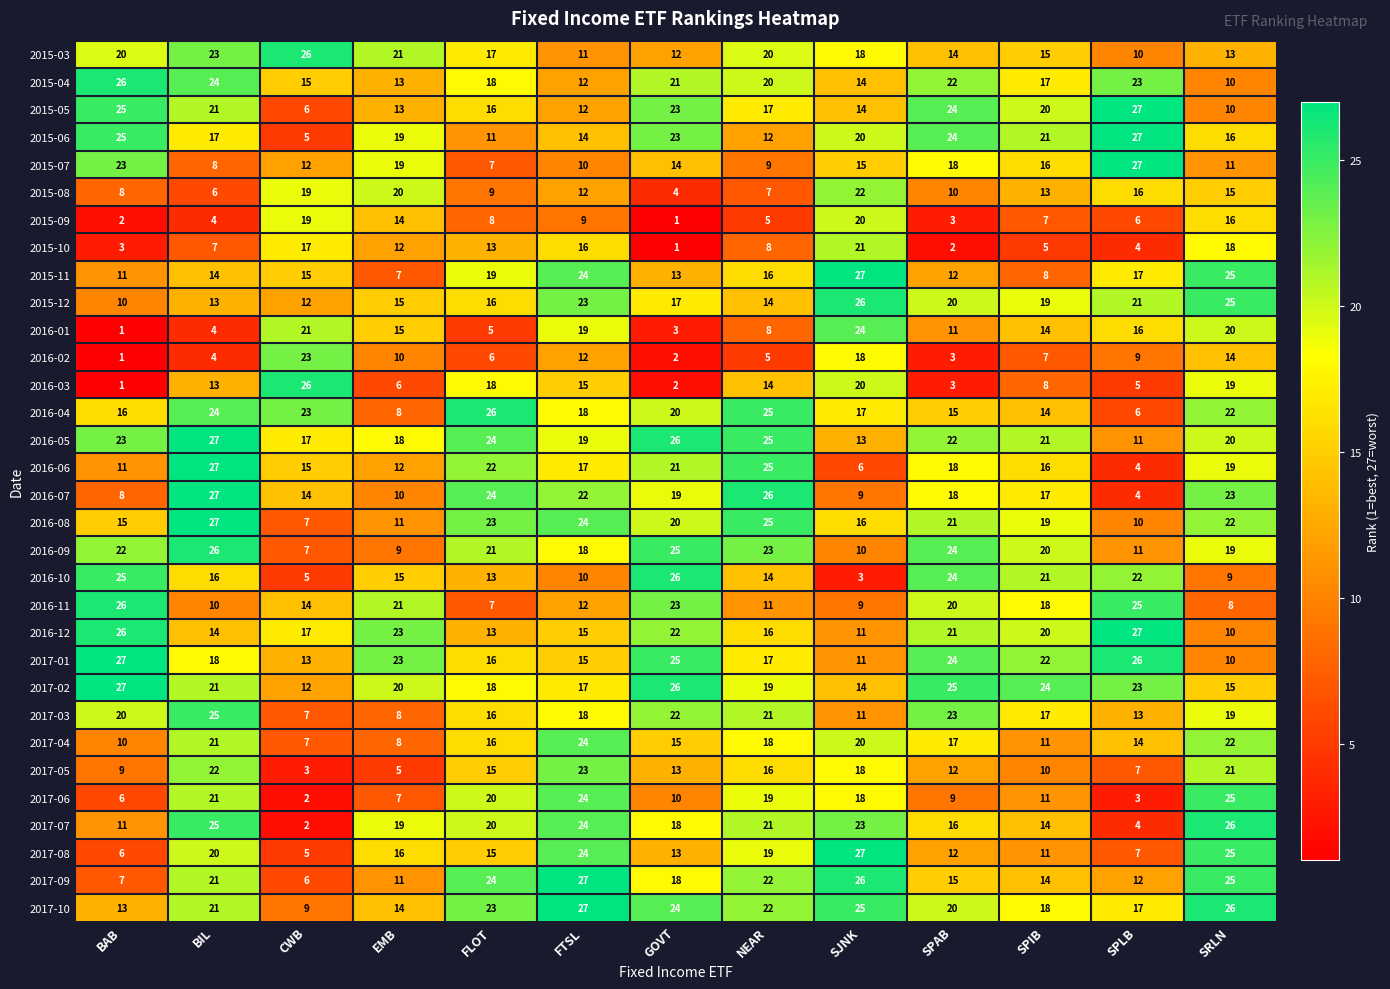

At which category is the sum across all series the highest?

SRLN